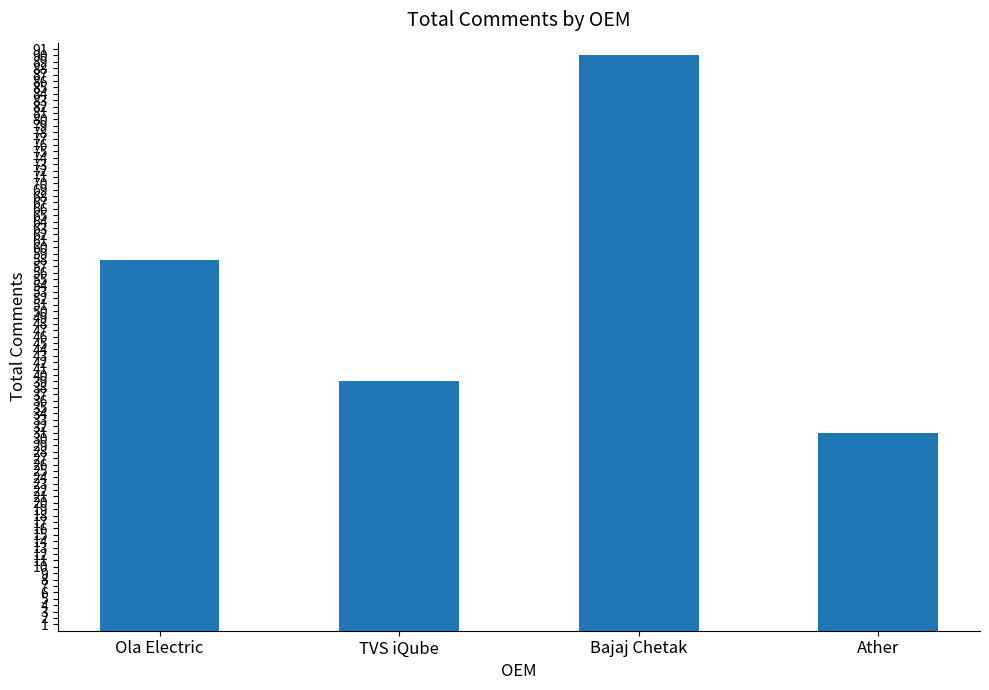

True or false: the data shows 53 at Bajaj Chetak.

False